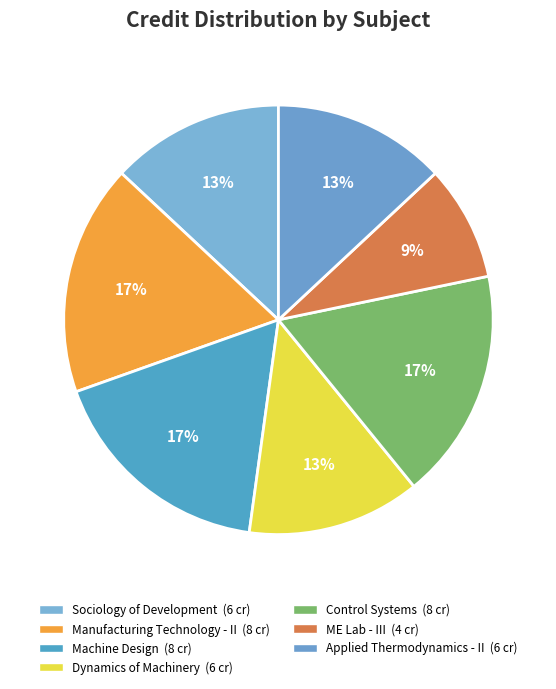

How many slices are in this pie chart?

7